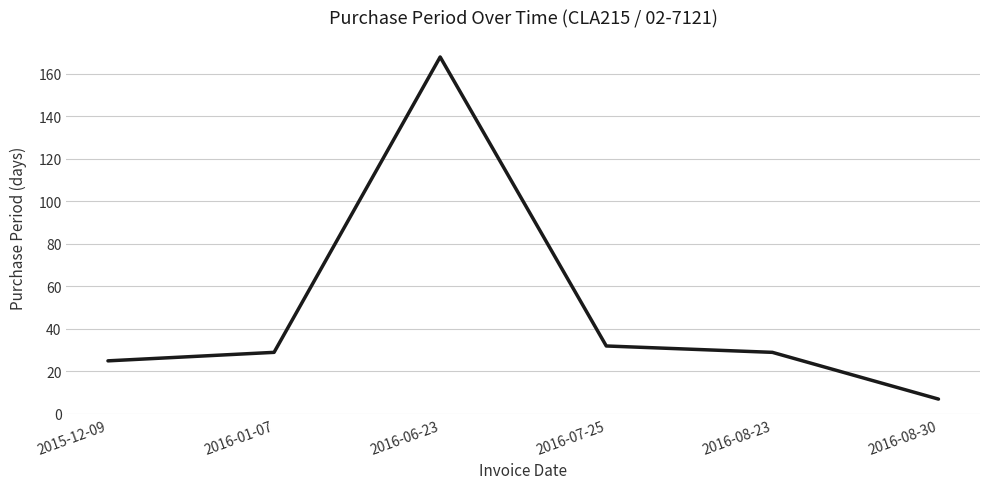

Is it true that the value at 2015-12-09 is 14?

False